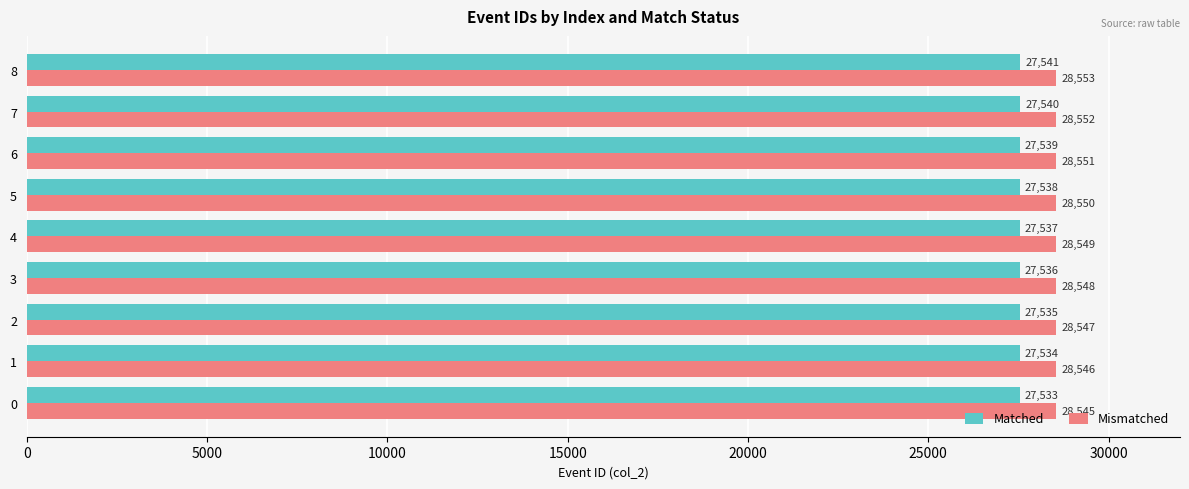

List the series in order of their peak value, lowest first.

Matched, Mismatched